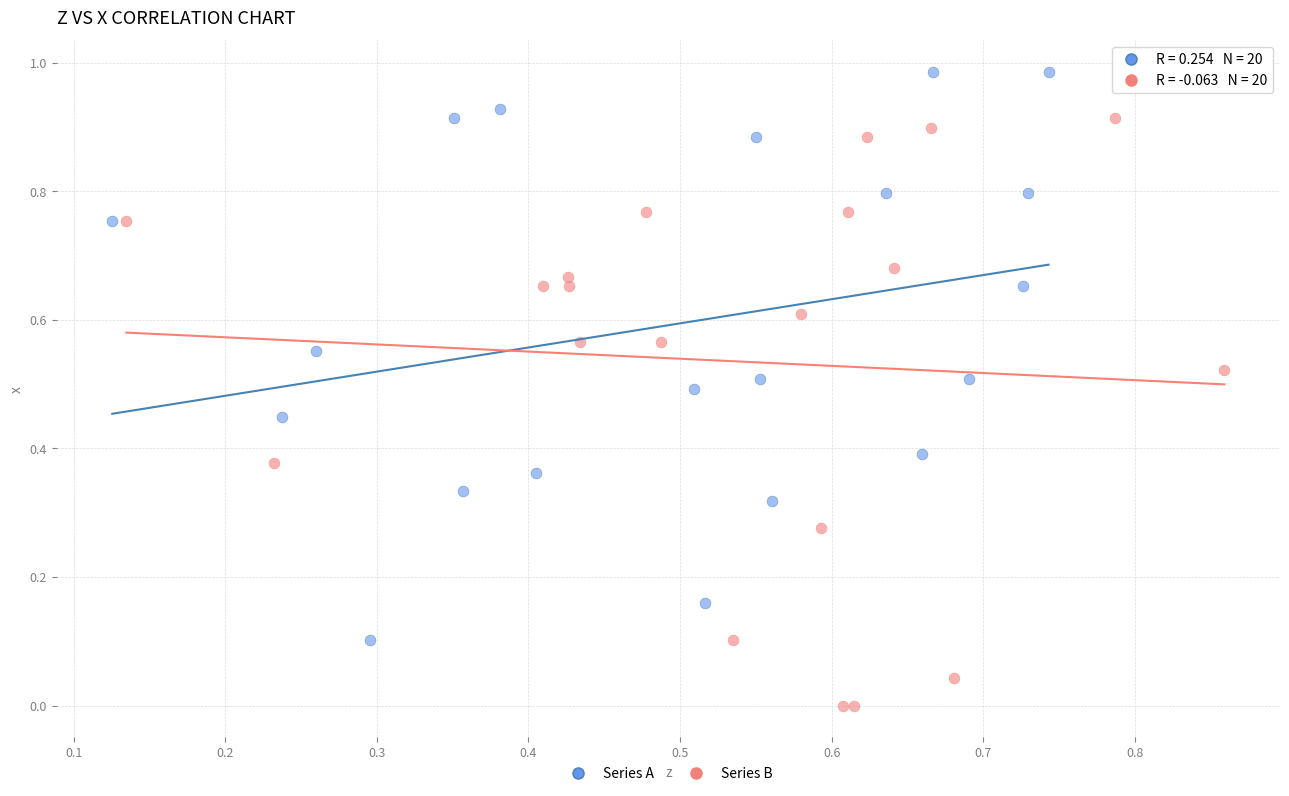

Which series reaches the minimum Y coordinate?

Series B